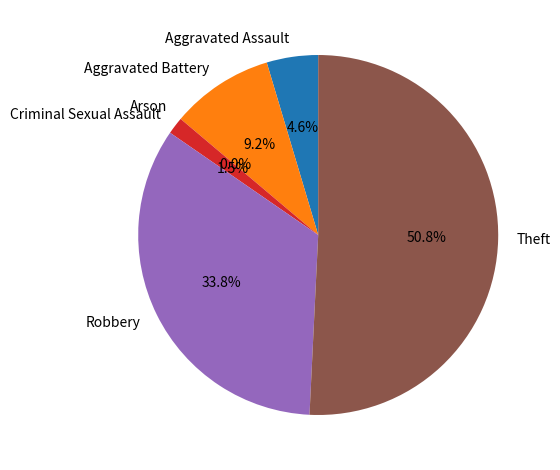

The Robbery slice represents 19% of the pie. True or false?

False